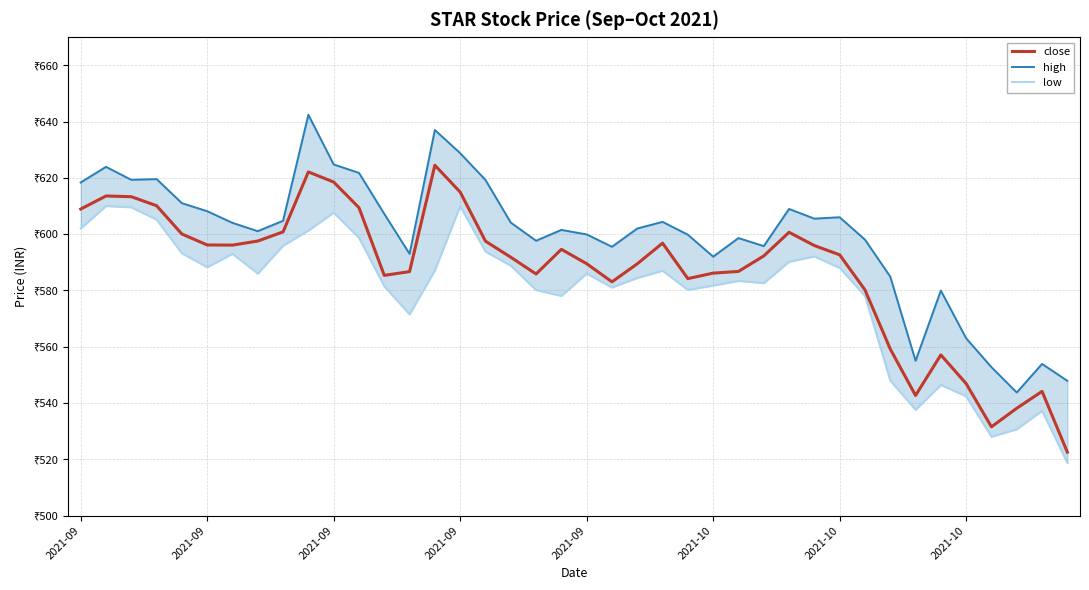

Is it true that high equals 599.9 at 2021-09?

True